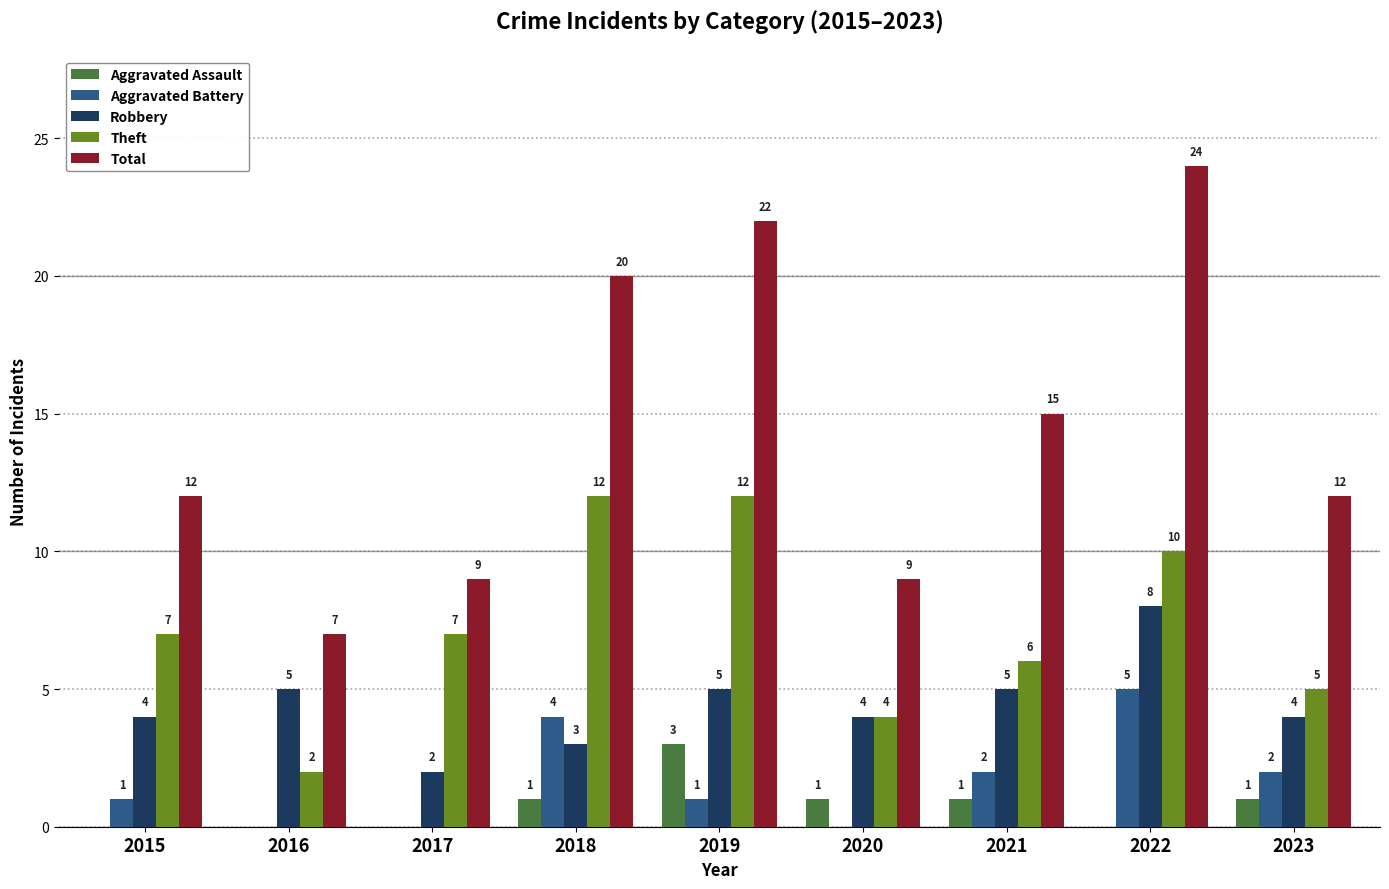

What are all the series names shown in the legend?

Aggravated Assault, Aggravated Battery, Robbery, Theft, Total